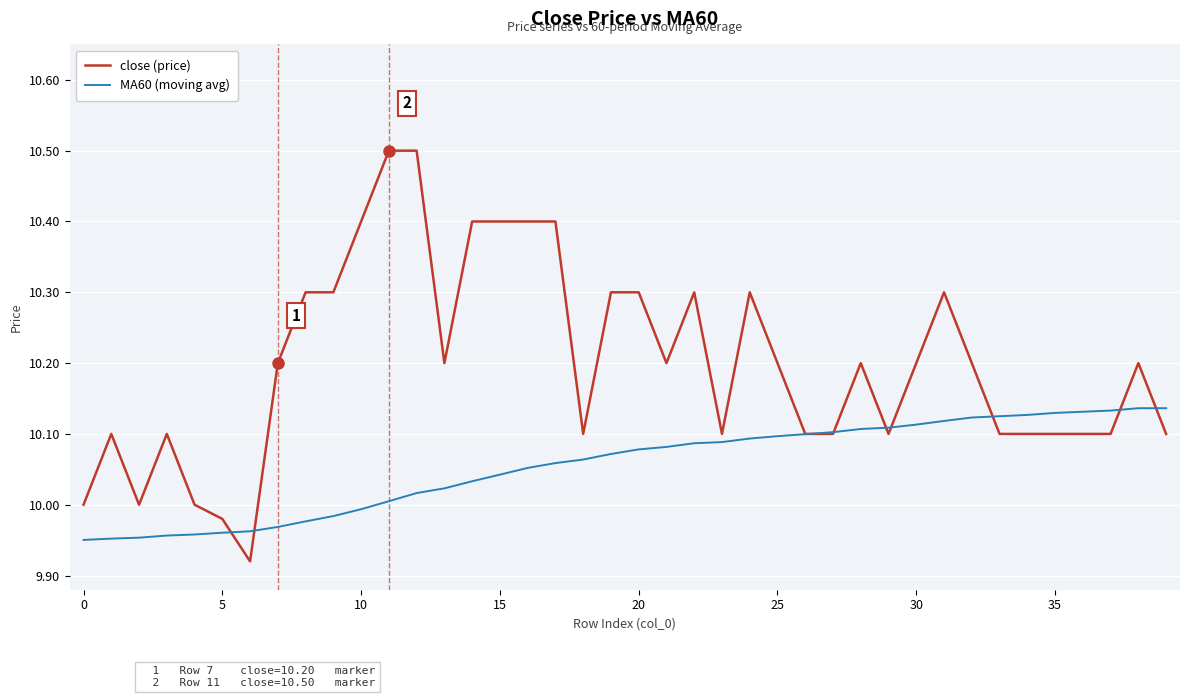

How many lines are shown in the chart?

2